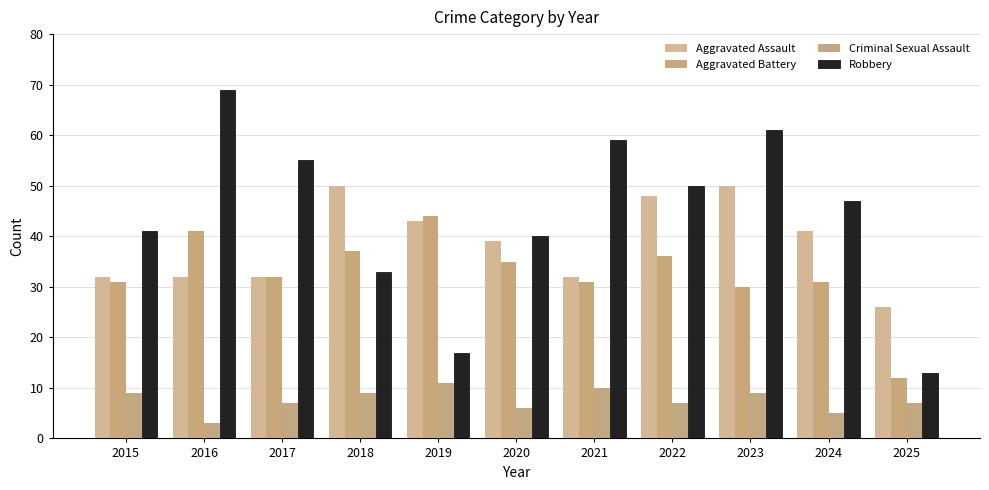

What is the highest value of the Criminal Sexual Assault series?

11